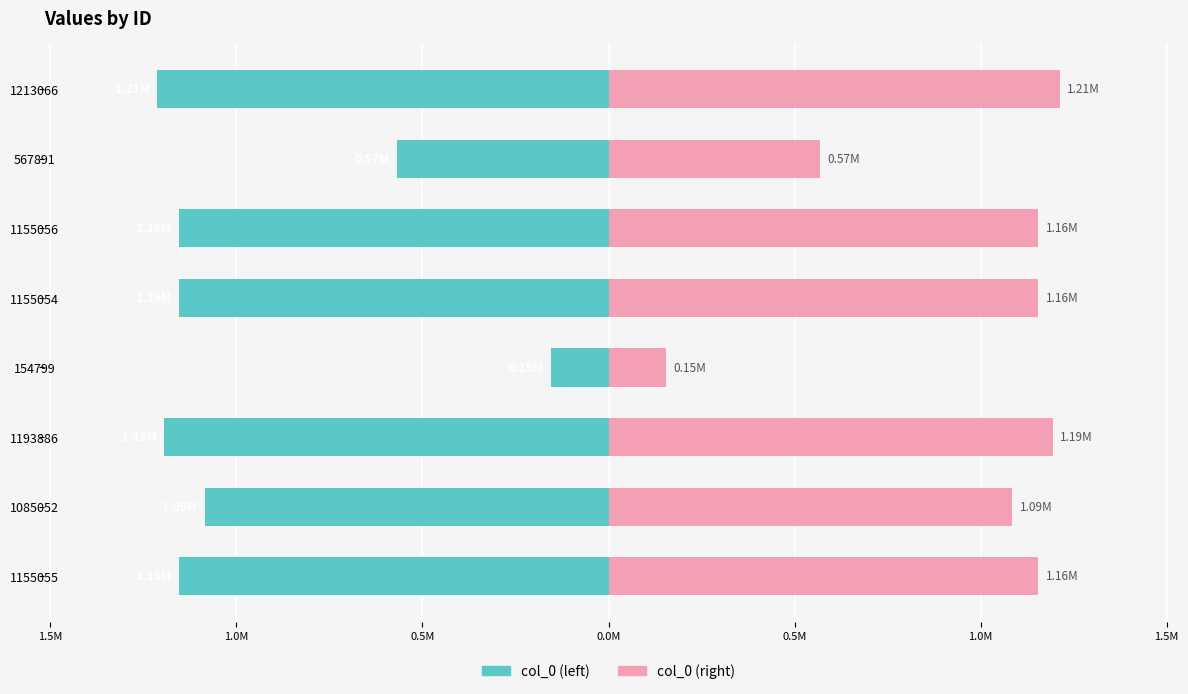

What is the lowest value of the ID (left) series?

-1.2